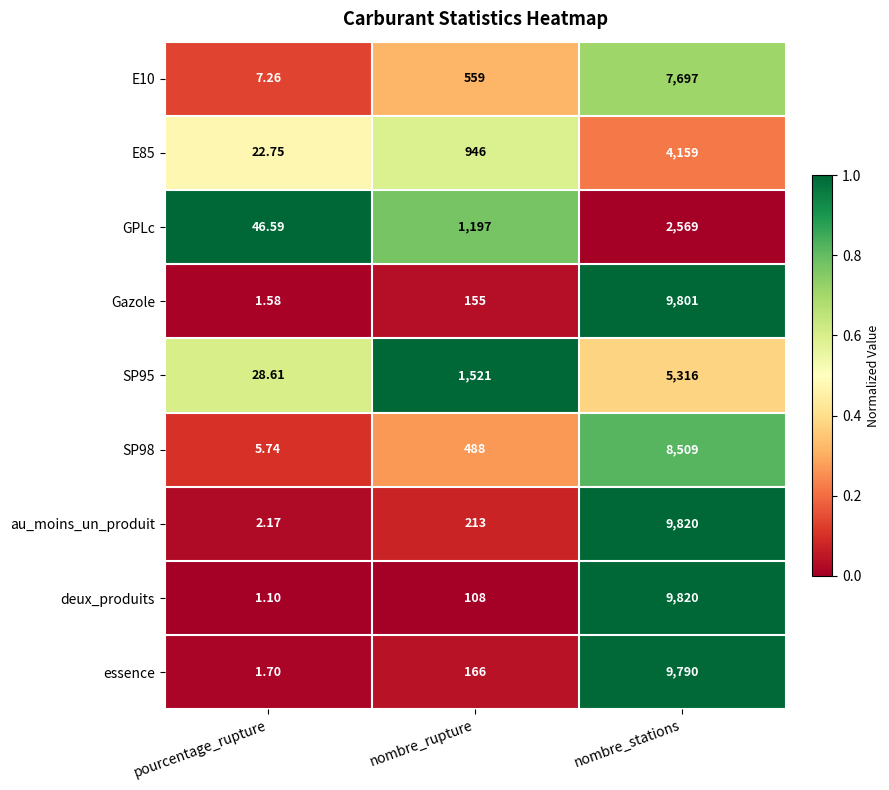

Is the value of SP98 at nombre_rupture greater than the value of E85 at pourcentage_rupture?

Yes